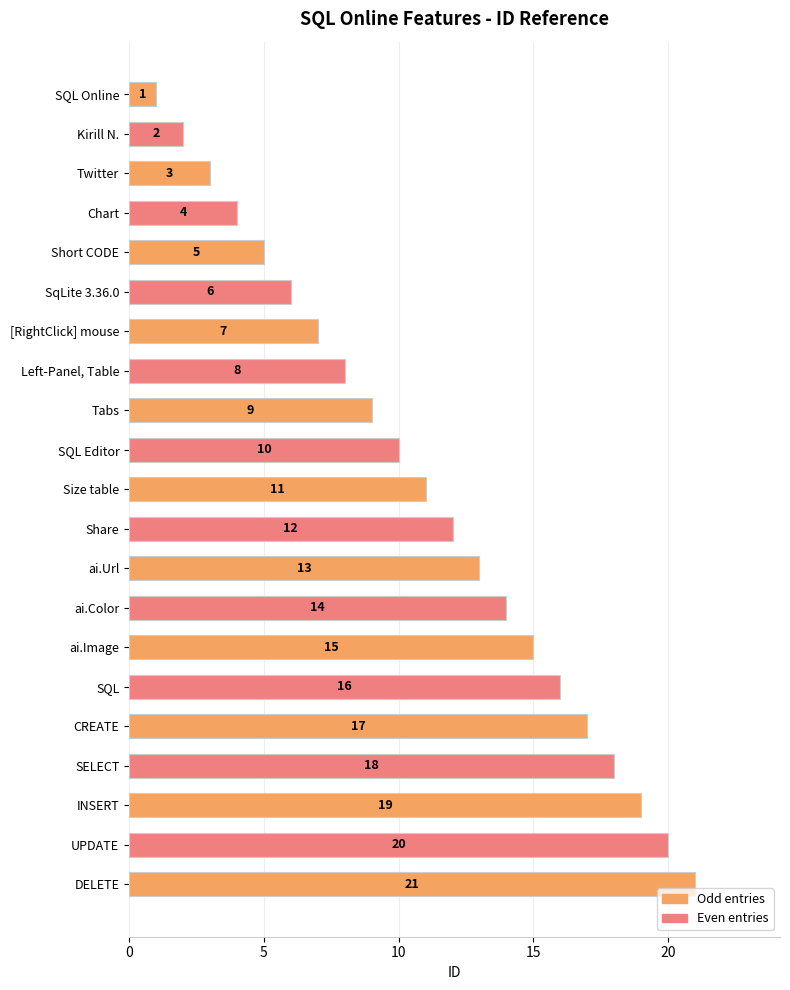

What is the value of the 6th bar from the top?

6